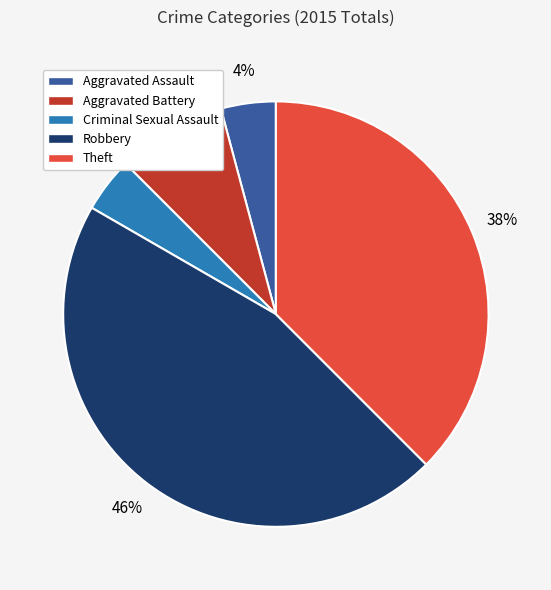

The Aggravated Assault slice represents 4% of the pie. True or false?

True